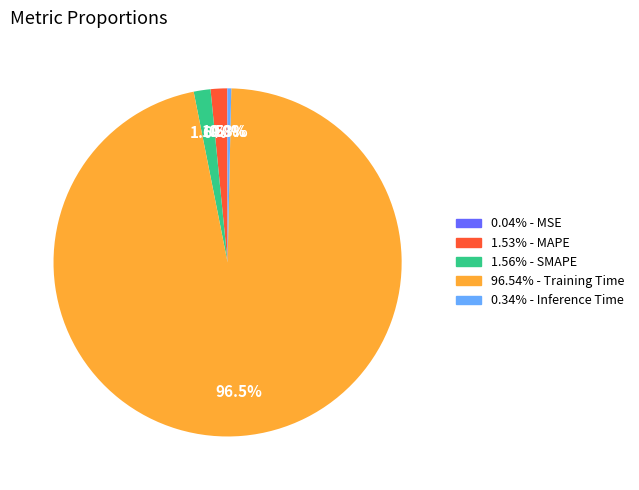

Is there any slice that represents more than half of the pie?

Yes